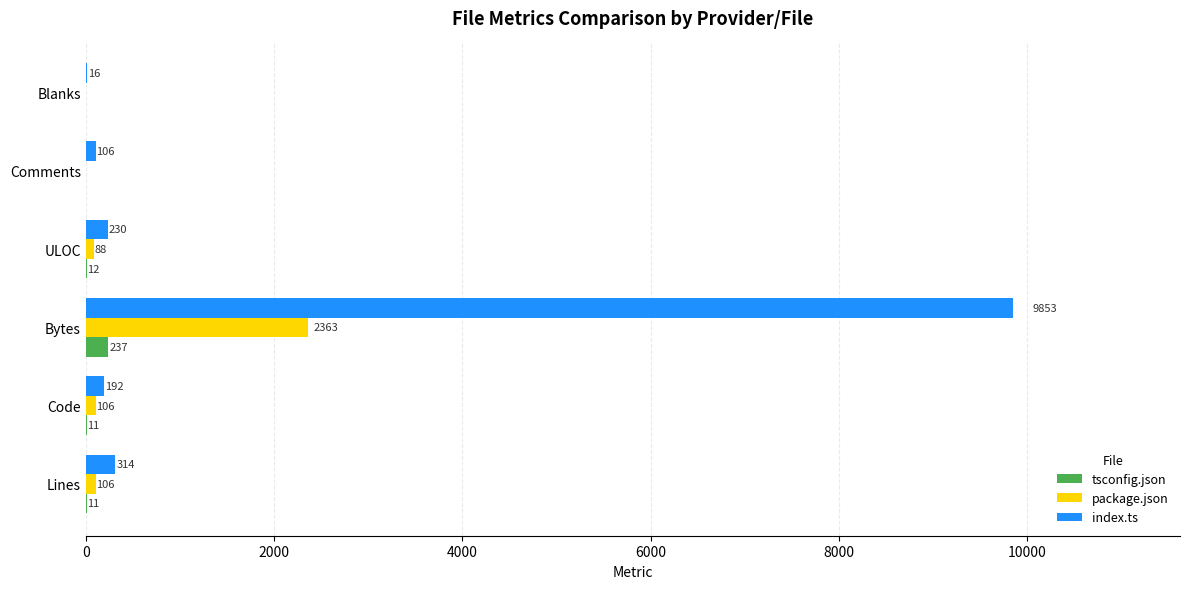

The tsconfig.json series shows 11 at Code. True or false?

True